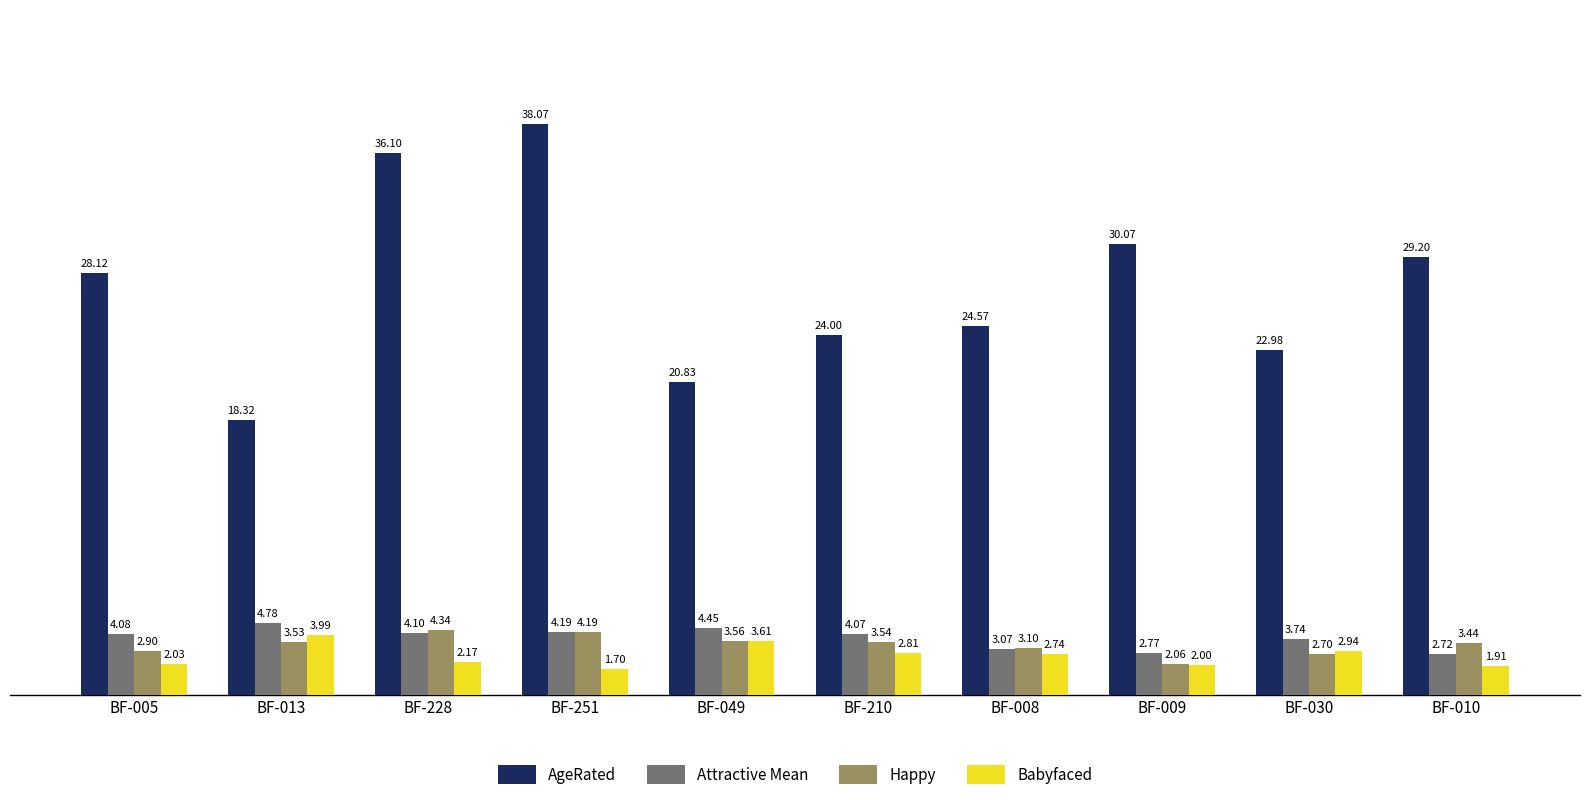

At how many categories does at least one series exceed 27?

5